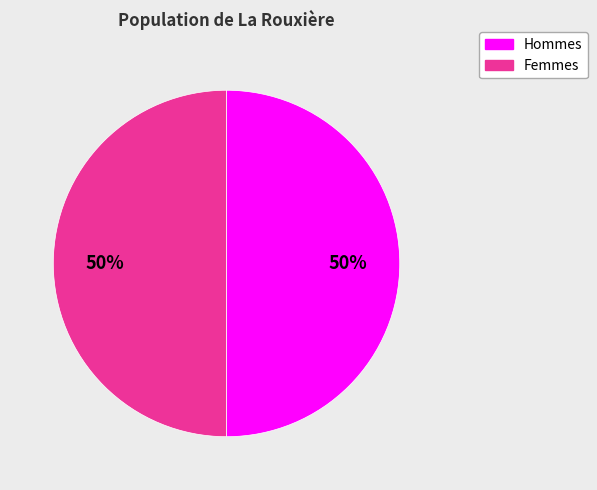

To the nearest percent, what is the average slice percentage?

50%